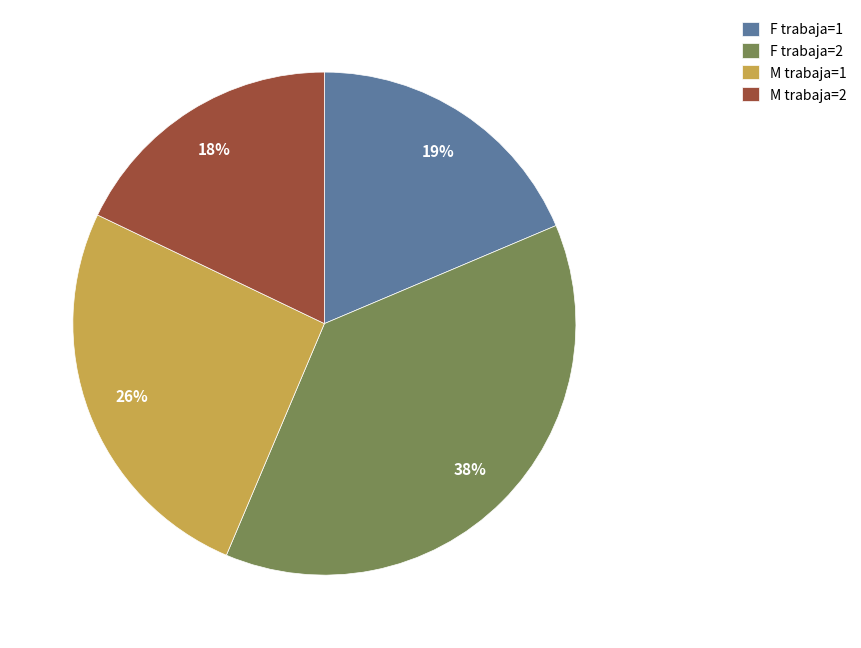

Approximately how many times larger is the value at M trabaja=2 compared to F trabaja=2?

0.5